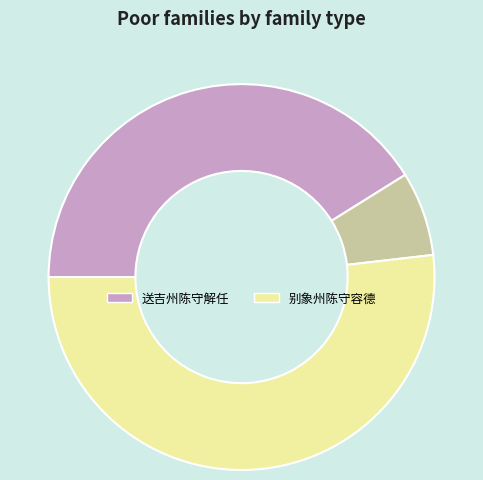

Is there a majority slice in this chart?

Yes